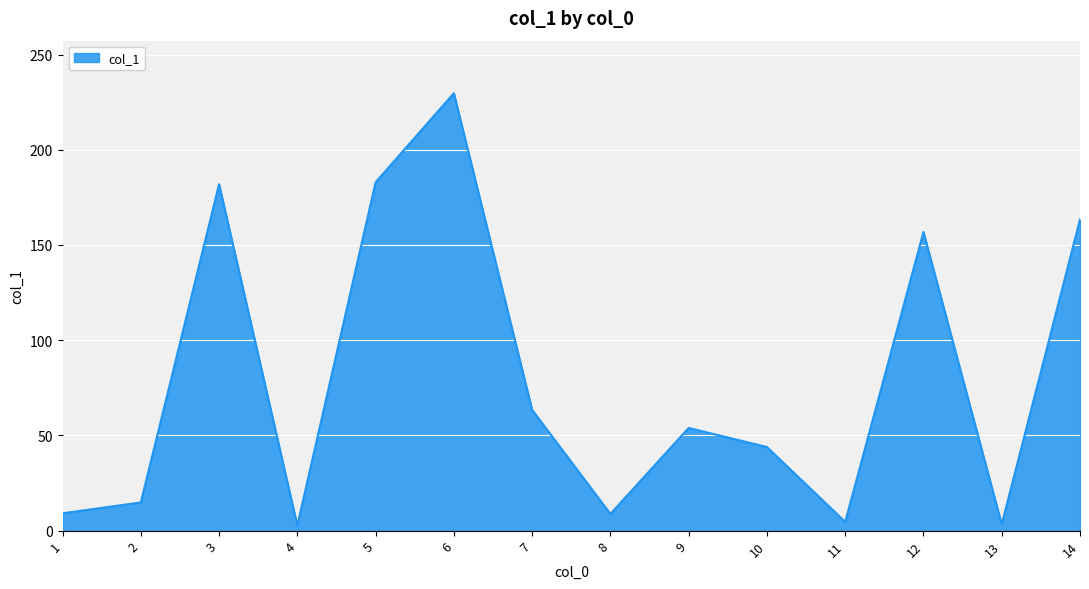

The chart shows a value of 14.4 at 10. True or false?

False